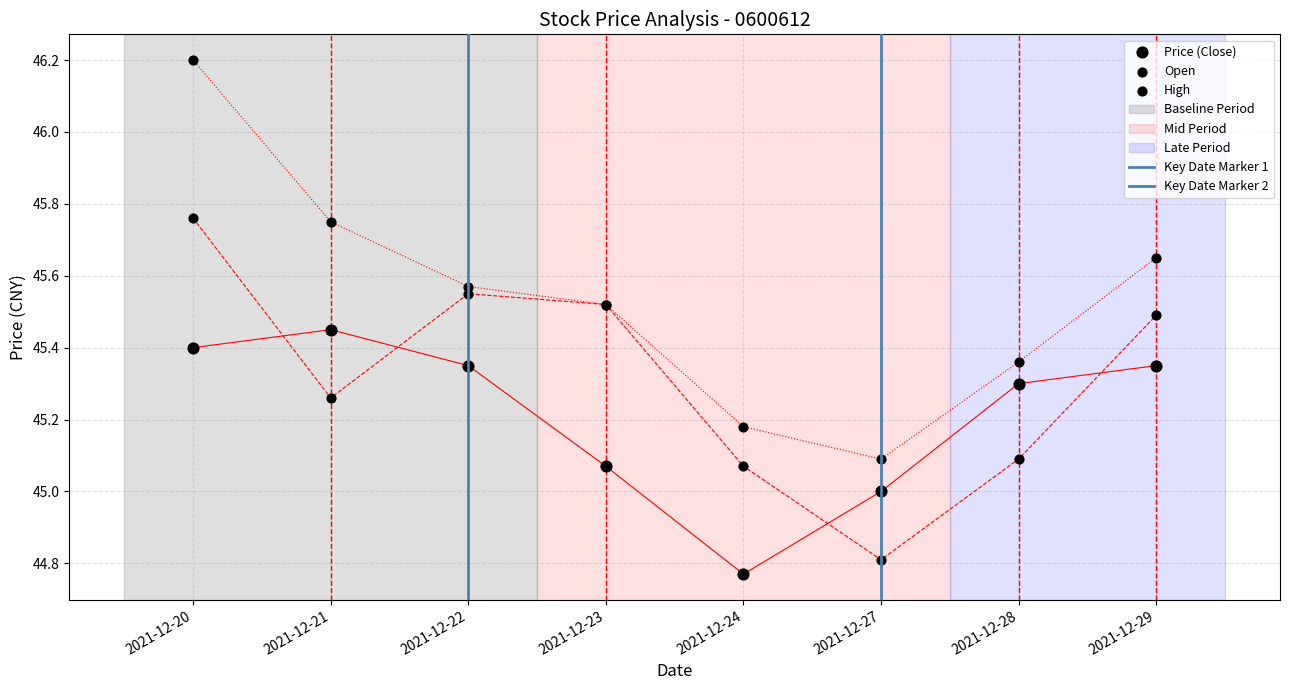

What are all the series names shown in the legend?

Price (Close), Open, High